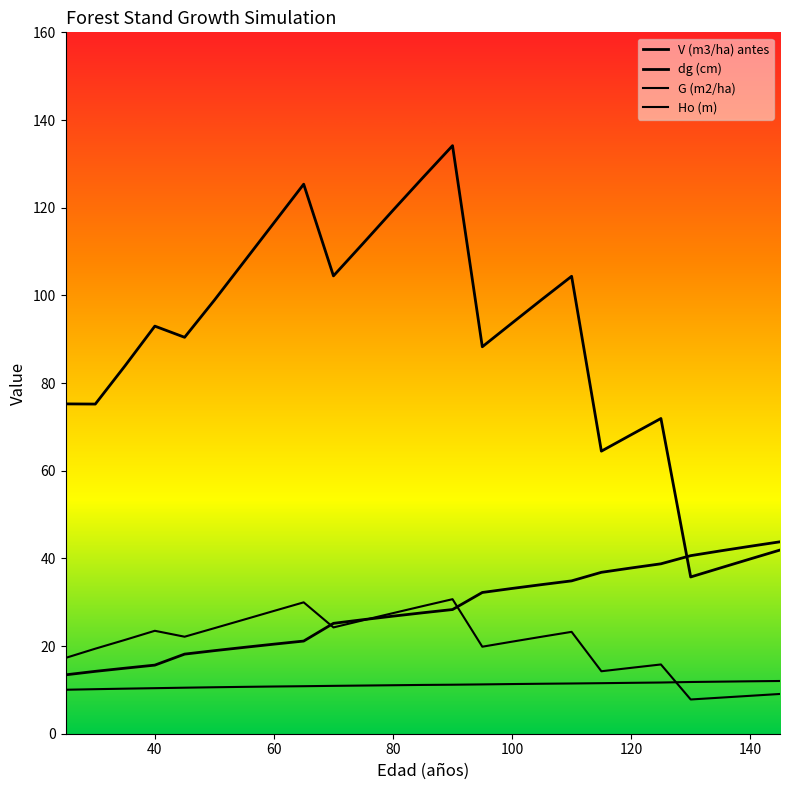

What is the value of the dg (cm) point at the 10th from the left?

25.2